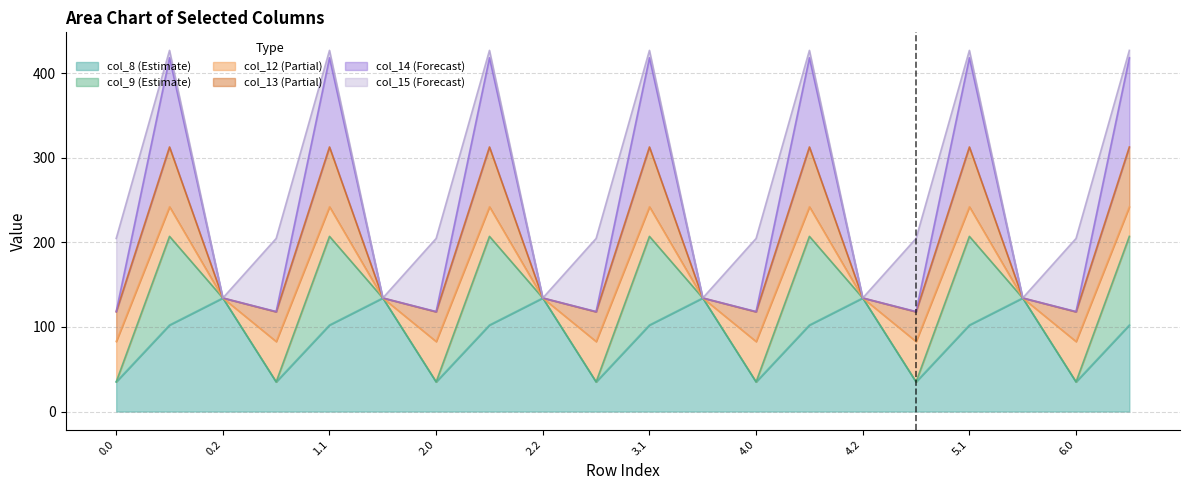

How many values in the col_8 series are below 102?

7